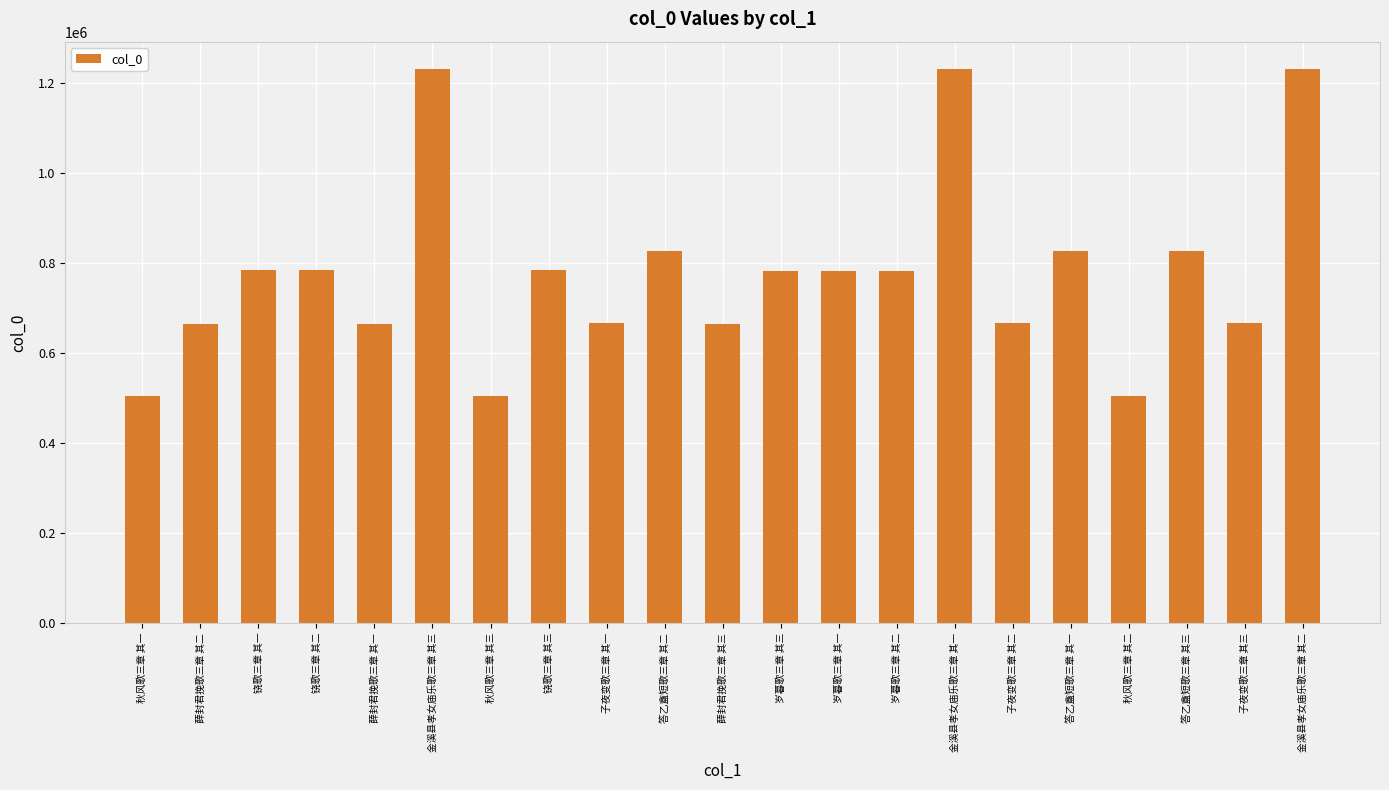

How many categories are shown in the chart?

21